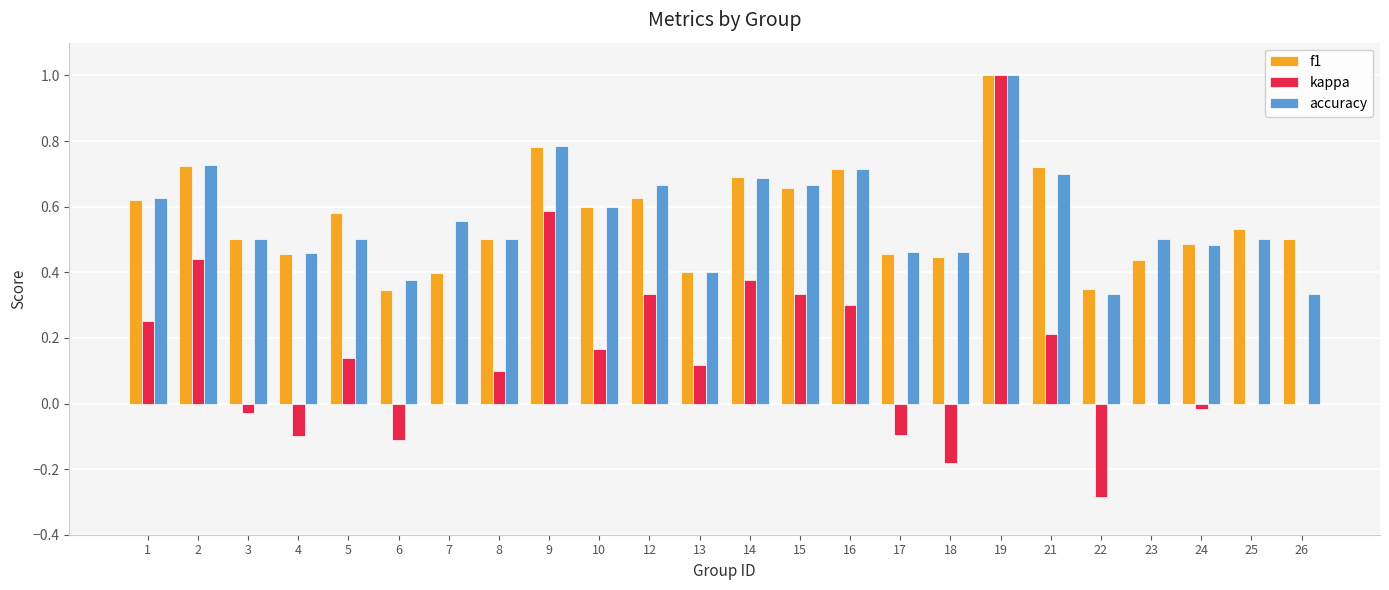

What is the sum of all f1 values?

13.5